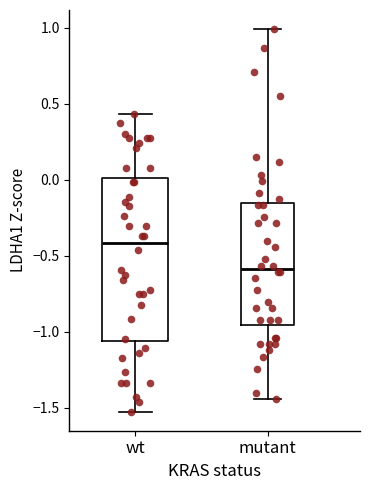

Reading left to right, transcribe this box plot: for each box, give where its median line is, the range the box spans, and where its two whiskers end, as read against the y-axis. The values are not printed on the chart, so give them approximately, as read against the axis.

wt: median -0.40, box -1.05 to 0.00, whiskers -1.55 to 0.45
mutant: median -0.60, box -0.95 to -0.15, whiskers -1.45 to 1.00